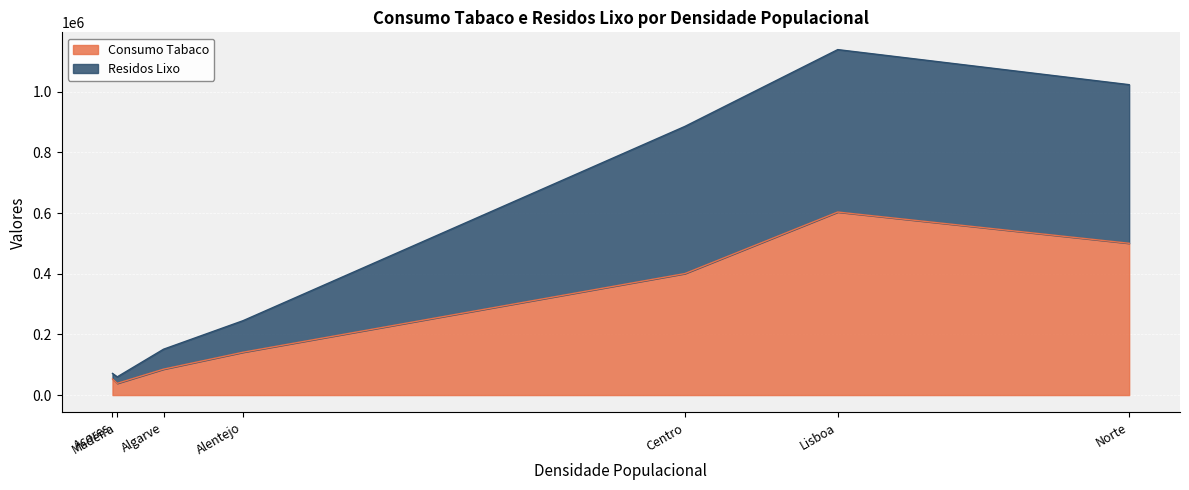

Which label corresponds to the largest value in the chart?

Lisboa